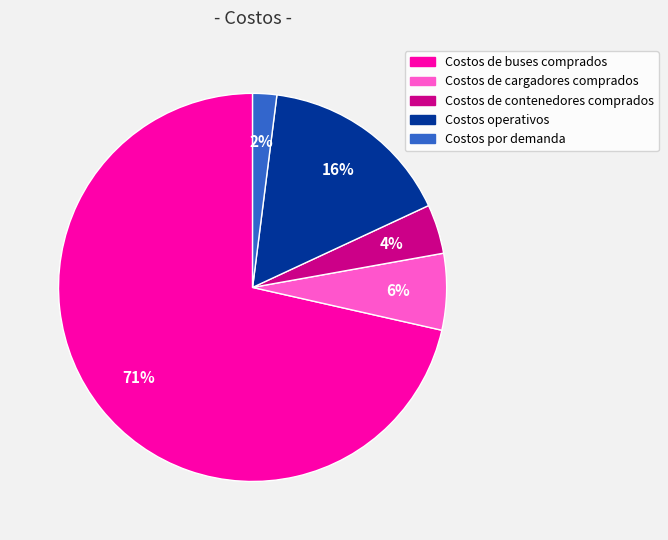

Which slice is the smallest?

Costos por demanda